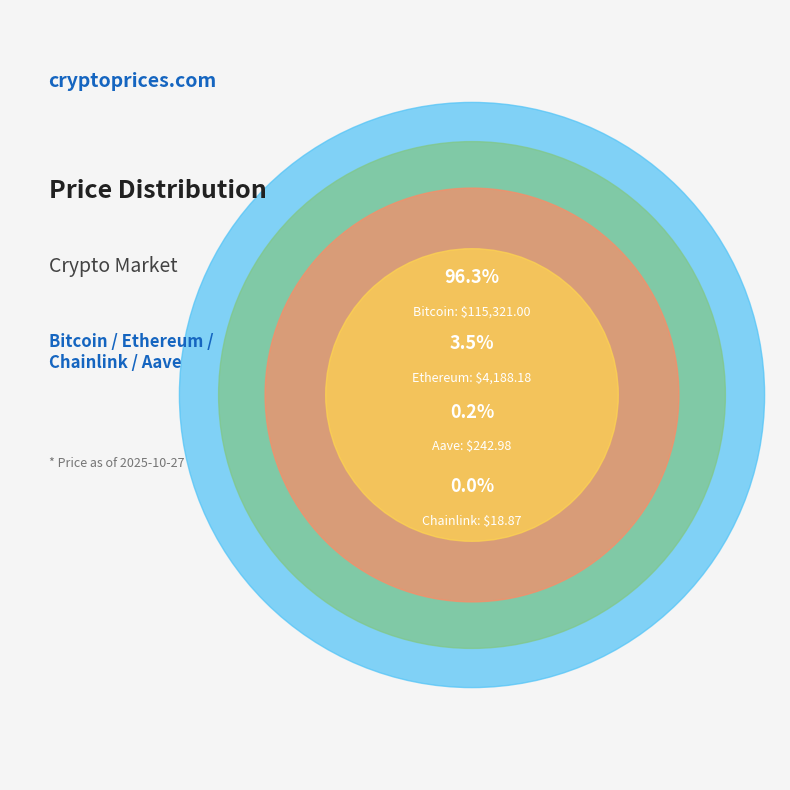

Which category has the smallest portion of the pie?

Chainlink